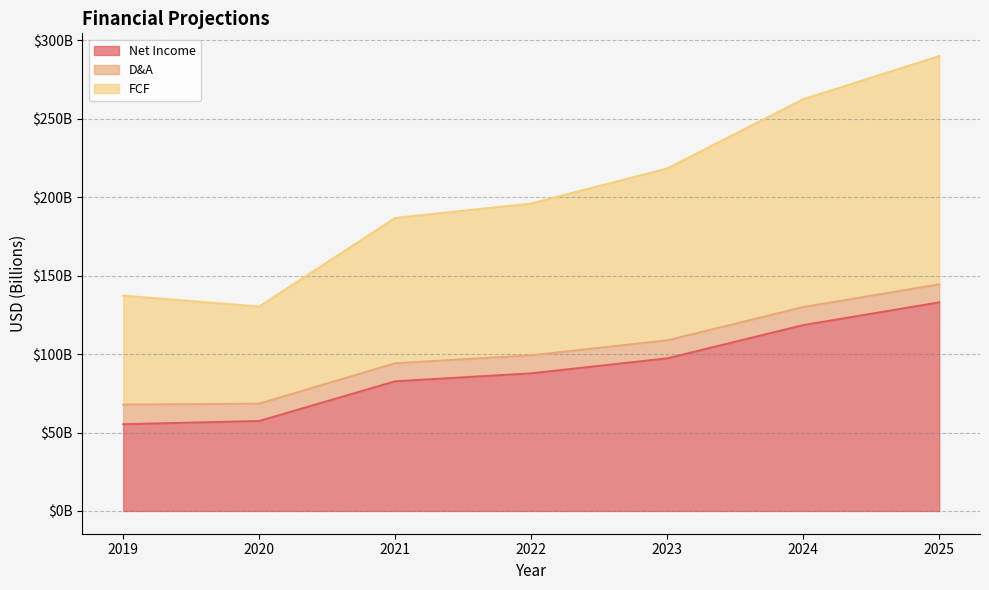

What is the difference between the Net Income values at 2021 and 2024?

35.8